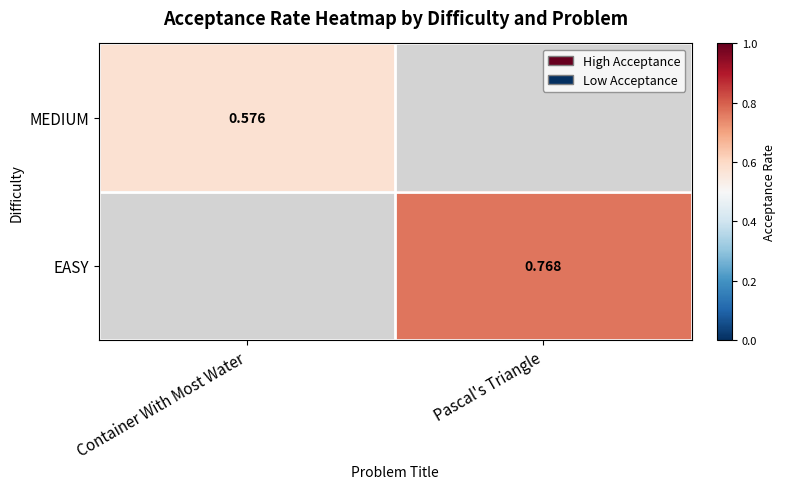

Which series has the largest range (max minus min)?

MEDIUM